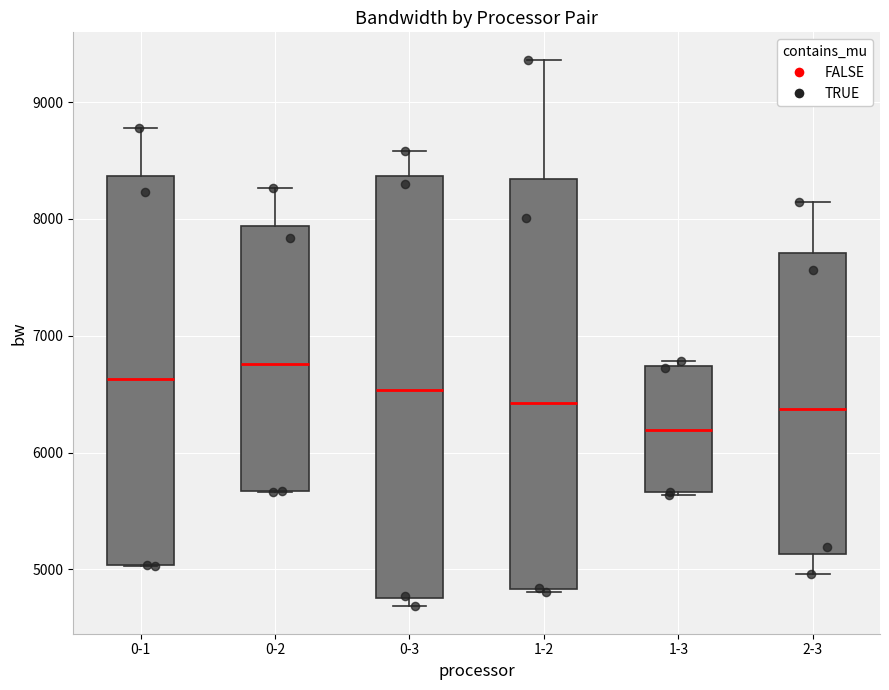

Which box has the lowest median line?

1-3